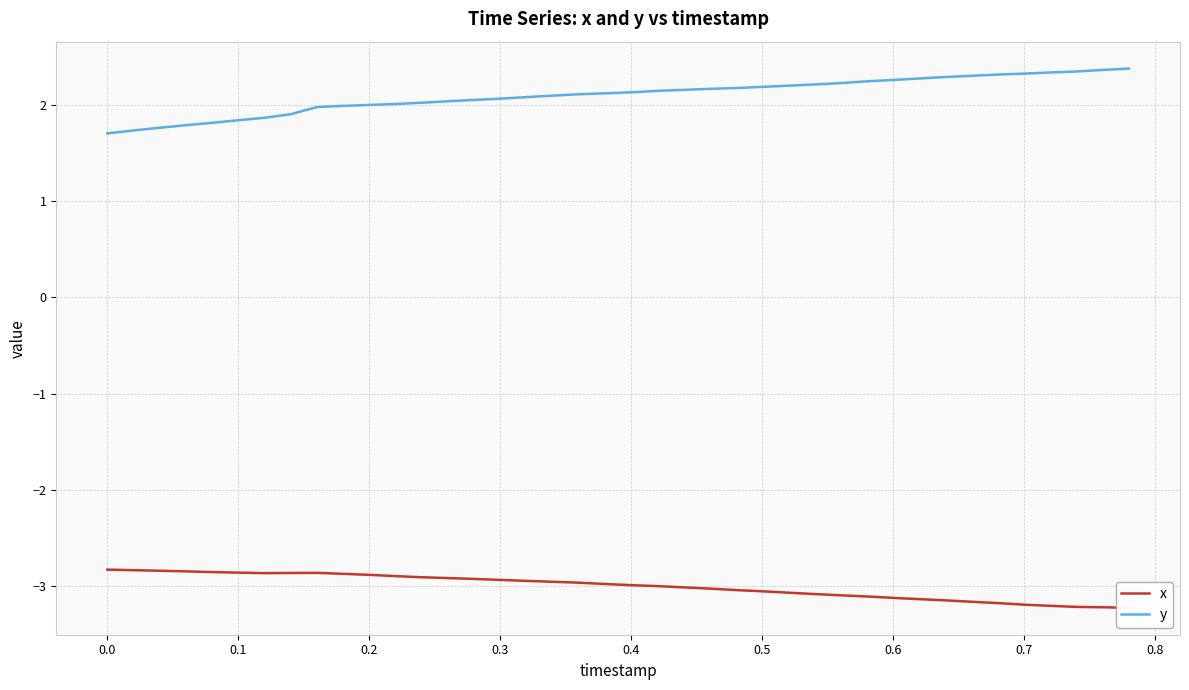

At how many categories does at least one series exceed -2?

40